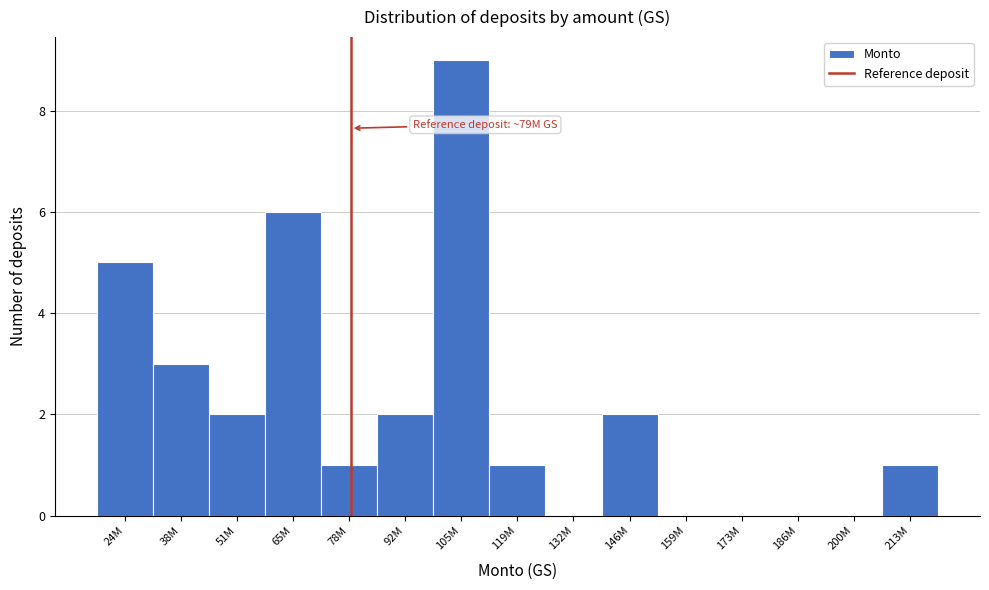

Reading right to left, transcribe all the data shown in this chart.

213M=1	200M=0	186M=0	173M=0	159M=0	146M=2	132M=0	119M=1	105M=9	92M=2	78M=1	65M=6	51M=2	38M=3	24M=5